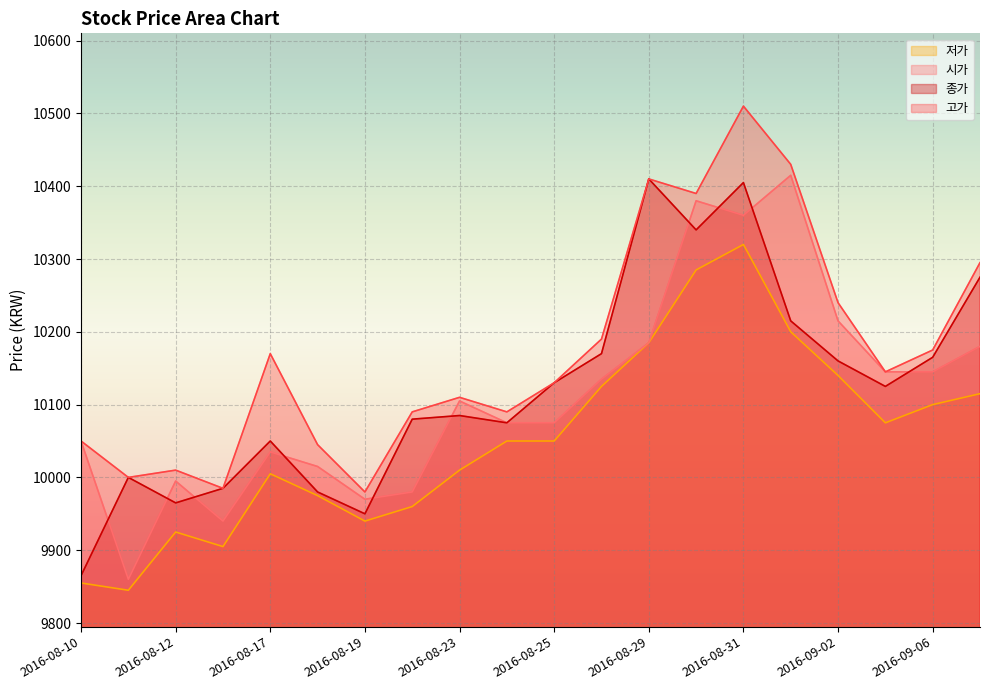

Is it true that 저가 equals 6882 at 2016-08-16?

False